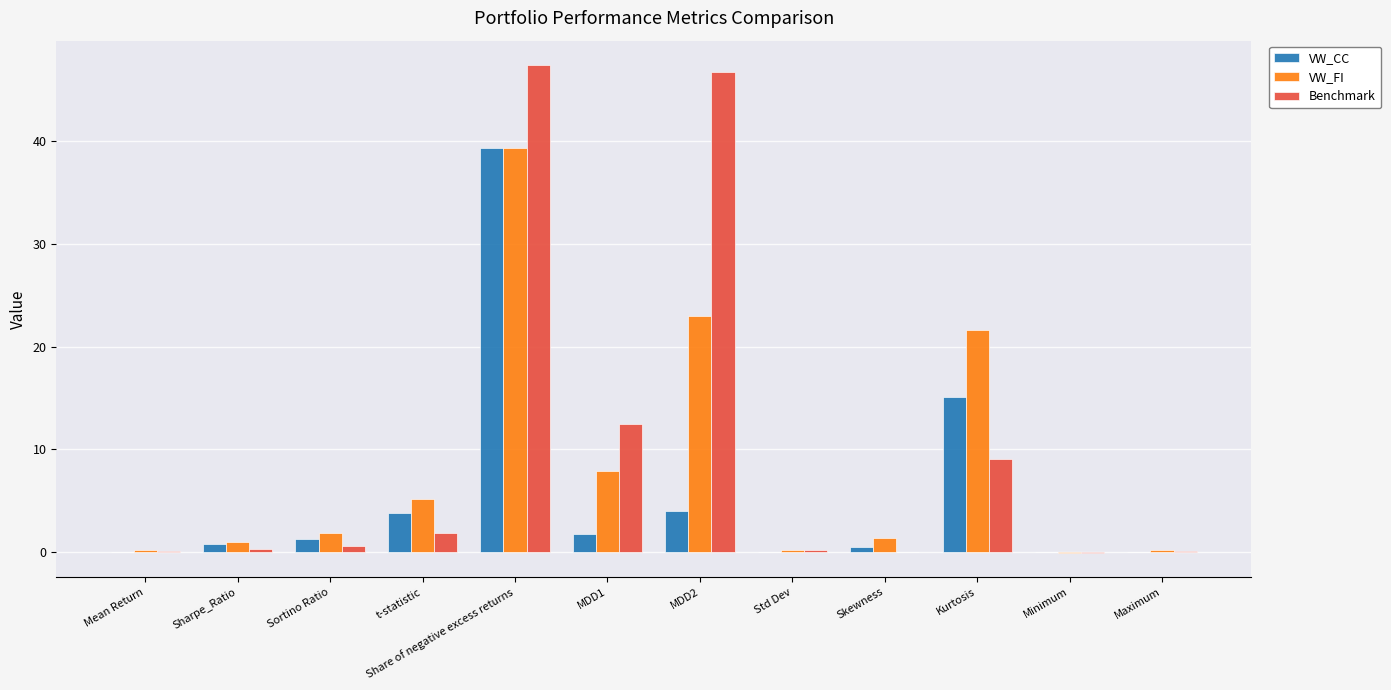

Is the value of VW_FI at t-statistic greater than the value of Benchmark at Maximum?

Yes